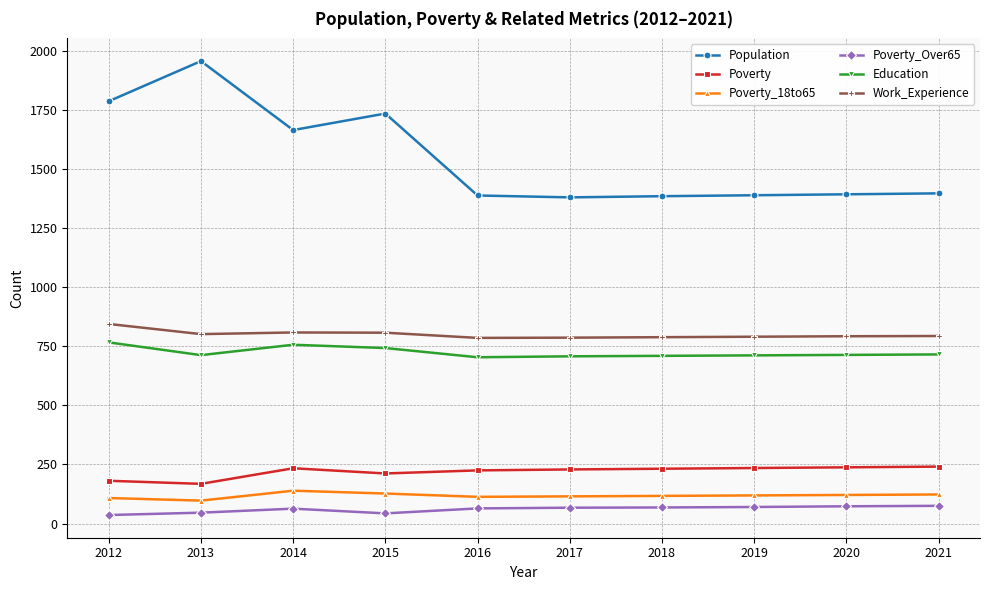

Is the value of Education at 2016 greater than the value of Work_Experience at 2015?

No